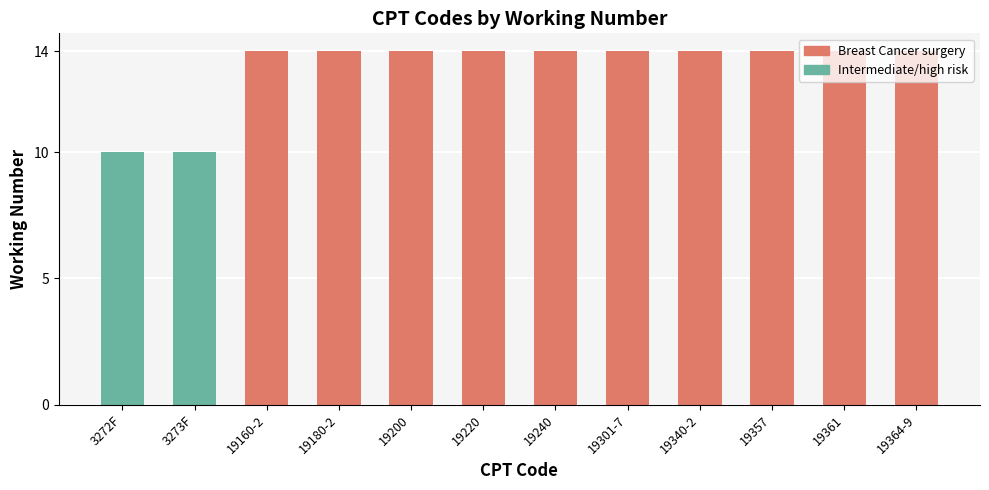

Reading left to right, transcribe all the data shown in this chart.

3272F=10	3273F=10	19160-2=14	19180-2=14	19200=14	19220=14	19240=14	19301-7=14	19340-2=14	19357=14	19361=14	19364-9=14